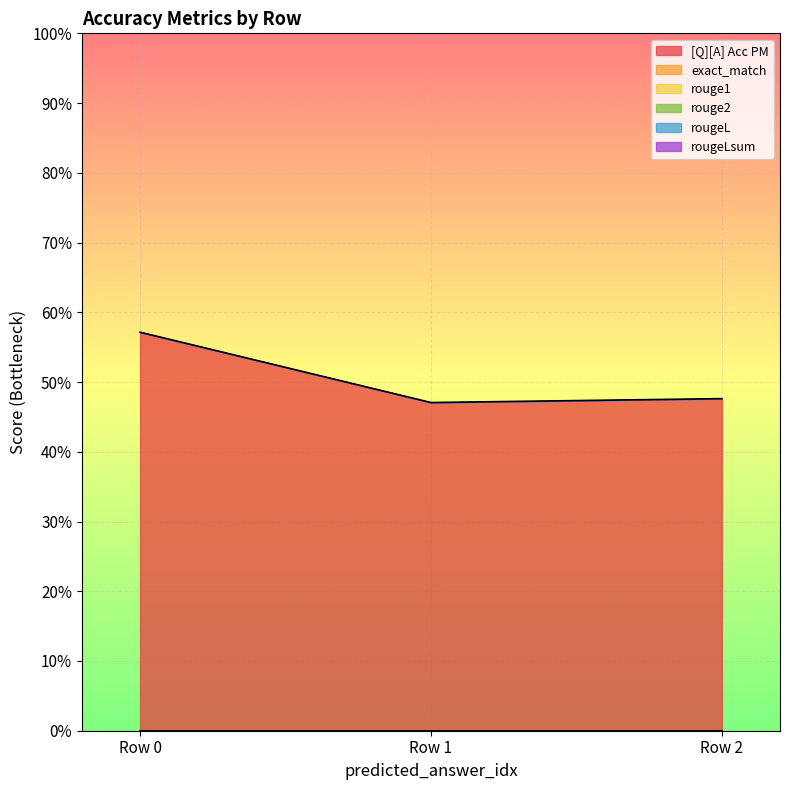

Does the chart display data point markers on the line(s)?

No